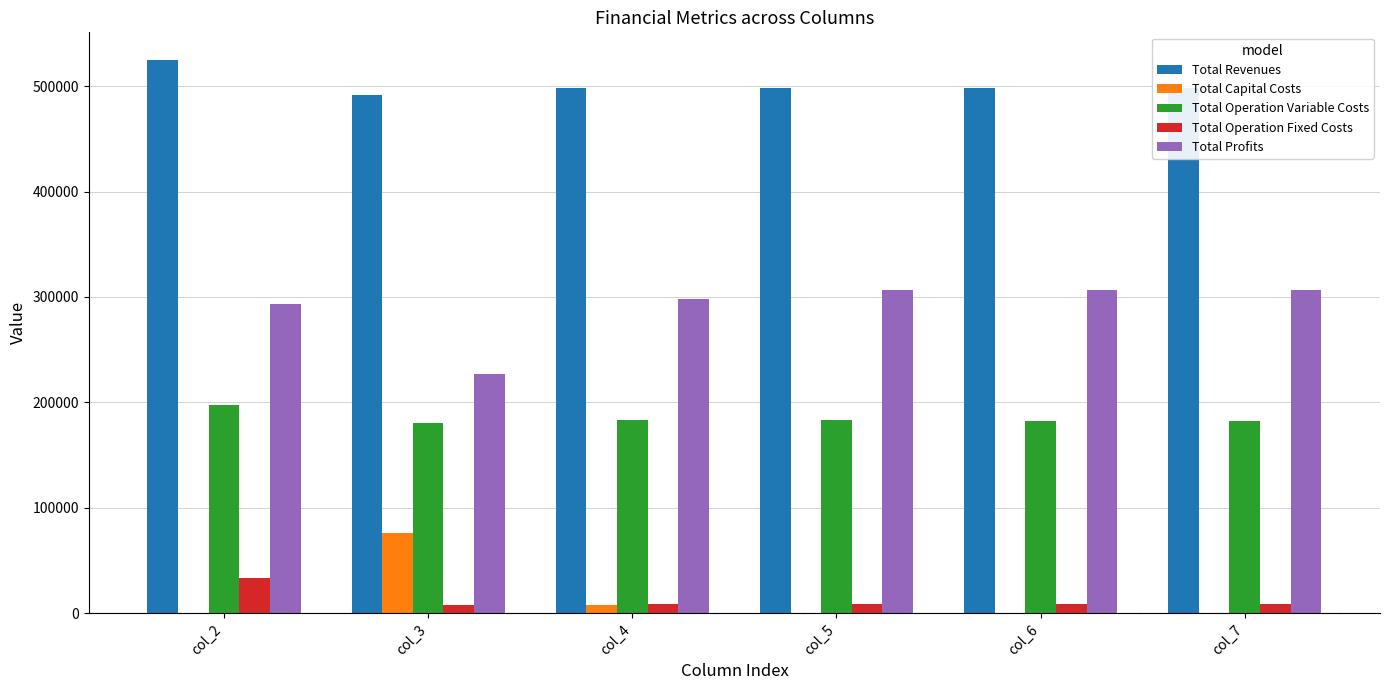

How many data points in Total Profits are above 306188?

3